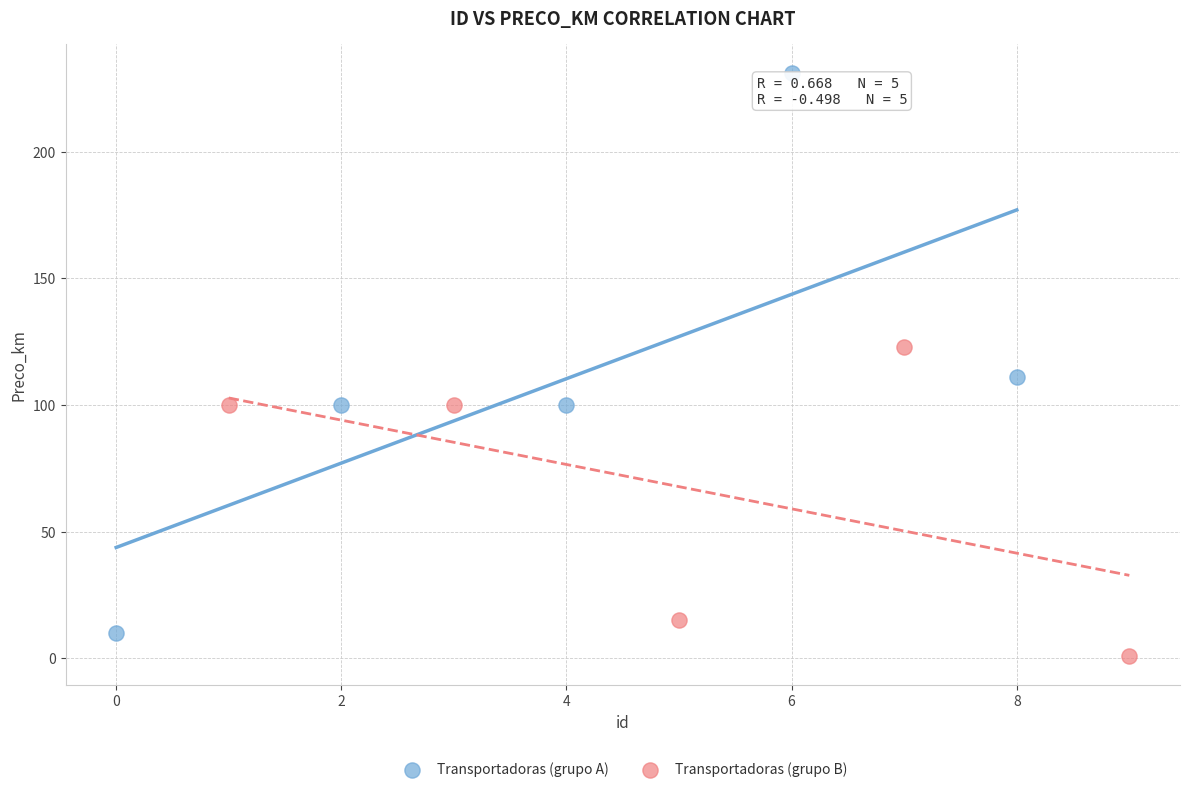

Which series has the largest Y range (max minus min)?

Transportadoras (grupo A)